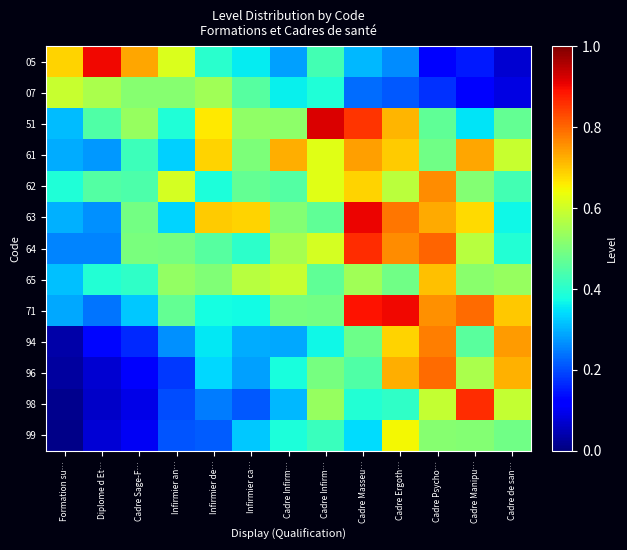

Reading left to right, what are all the values shown in this chart?

05: Formation su…=0.7	Diplome d Et…=0.9	Cadre Sage-F…=0.7	Infirmier an…=0.6	Infirmier de…=0.4	Infirmier ca…=0.4	Cadre Infirm…=0.3	Cadre Infirm…=0.4	Cadre Masseu…=0.3	Cadre Ergoth…=0.3	Cadre Psycho…=0.1	Cadre Manipu…=0.2	Cadre de san…=0.1
07: Formation su…=0.6	Diplome d Et…=0.6	Cadre Sage-F…=0.5	Infirmier an…=0.5	Infirmier de…=0.5	Infirmier ca…=0.5	Cadre Infirm…=0.4	Cadre Infirm…=0.4	Cadre Masseu…=0.2	Cadre Ergoth…=0.2	Cadre Psycho…=0.2	Cadre Manipu…=0.1	Cadre de san…=0.1
51: Formation su…=0.3	Diplome d Et…=0.4	Cadre Sage-F…=0.5	Infirmier an…=0.4	Infirmier de…=0.7	Infirmier ca…=0.5	Cadre Infirm…=0.5	Cadre Infirm…=0.9	Cadre Masseu…=0.9	Cadre Ergoth…=0.7	Cadre Psycho…=0.5	Cadre Manipu…=0.4	Cadre de san…=0.5
61: Formation su…=0.3	Diplome d Et…=0.3	Cadre Sage-F…=0.4	Infirmier an…=0.3	Infirmier de…=0.7	Infirmier ca…=0.5	Cadre Infirm…=0.7	Cadre Infirm…=0.6	Cadre Masseu…=0.7	Cadre Ergoth…=0.7	Cadre Psycho…=0.5	Cadre Manipu…=0.7	Cadre de san…=0.6
62: Formation su…=0.4	Diplome d Et…=0.5	Cadre Sage-F…=0.4	Infirmier an…=0.6	Infirmier de…=0.4	Infirmier ca…=0.5	Cadre Infirm…=0.5	Cadre Infirm…=0.6	Cadre Masseu…=0.7	Cadre Ergoth…=0.6	Cadre Psycho…=0.8	Cadre Manipu…=0.5	Cadre de san…=0.4
63: Formation su…=0.3	Diplome d Et…=0.3	Cadre Sage-F…=0.5	Infirmier an…=0.3	Infirmier de…=0.7	Infirmier ca…=0.7	Cadre Infirm…=0.5	Cadre Infirm…=0.5	Cadre Masseu…=0.9	Cadre Ergoth…=0.8	Cadre Psycho…=0.7	Cadre Manipu…=0.7	Cadre de san…=0.4
64: Formation su…=0.3	Diplome d Et…=0.3	Cadre Sage-F…=0.5	Infirmier an…=0.5	Infirmier de…=0.5	Infirmier ca…=0.4	Cadre Infirm…=0.6	Cadre Infirm…=0.6	Cadre Masseu…=0.9	Cadre Ergoth…=0.8	Cadre Psycho…=0.8	Cadre Manipu…=0.6	Cadre de san…=0.4
65: Formation su…=0.3	Diplome d Et…=0.4	Cadre Sage-F…=0.4	Infirmier an…=0.5	Infirmier de…=0.5	Infirmier ca…=0.6	Cadre Infirm…=0.6	Cadre Infirm…=0.5	Cadre Masseu…=0.5	Cadre Ergoth…=0.5	Cadre Psycho…=0.7	Cadre Manipu…=0.5	Cadre de san…=0.5
71: Formation su…=0.3	Diplome d Et…=0.2	Cadre Sage-F…=0.3	Infirmier an…=0.5	Infirmier de…=0.4	Infirmier ca…=0.4	Cadre Infirm…=0.5	Cadre Infirm…=0.5	Cadre Masseu…=0.9	Cadre Ergoth…=0.9	Cadre Psycho…=0.8	Cadre Manipu…=0.8	Cadre de san…=0.7
94: Formation su…=0.0	Diplome d Et…=0.1	Cadre Sage-F…=0.2	Infirmier an…=0.3	Infirmier de…=0.4	Infirmier ca…=0.3	Cadre Infirm…=0.3	Cadre Infirm…=0.4	Cadre Masseu…=0.5	Cadre Ergoth…=0.7	Cadre Psycho…=0.8	Cadre Manipu…=0.5	Cadre de san…=0.7
96: Formation su…=0.0	Diplome d Et…=0.1	Cadre Sage-F…=0.1	Infirmier an…=0.2	Infirmier de…=0.3	Infirmier ca…=0.3	Cadre Infirm…=0.4	Cadre Infirm…=0.5	Cadre Masseu…=0.4	Cadre Ergoth…=0.7	Cadre Psycho…=0.8	Cadre Manipu…=0.6	Cadre de san…=0.7
98: Formation su…=0.0	Diplome d Et…=0.1	Cadre Sage-F…=0.1	Infirmier an…=0.2	Infirmier de…=0.2	Infirmier ca…=0.2	Cadre Infirm…=0.3	Cadre Infirm…=0.5	Cadre Masseu…=0.4	Cadre Ergoth…=0.4	Cadre Psycho…=0.6	Cadre Manipu…=0.9	Cadre de san…=0.6
99: Formation su…=0.0	Diplome d Et…=0.1	Cadre Sage-F…=0.1	Infirmier an…=0.2	Infirmier de…=0.2	Infirmier ca…=0.3	Cadre Infirm…=0.4	Cadre Infirm…=0.4	Cadre Masseu…=0.3	Cadre Ergoth…=0.6	Cadre Psycho…=0.5	Cadre Manipu…=0.5	Cadre de san…=0.5